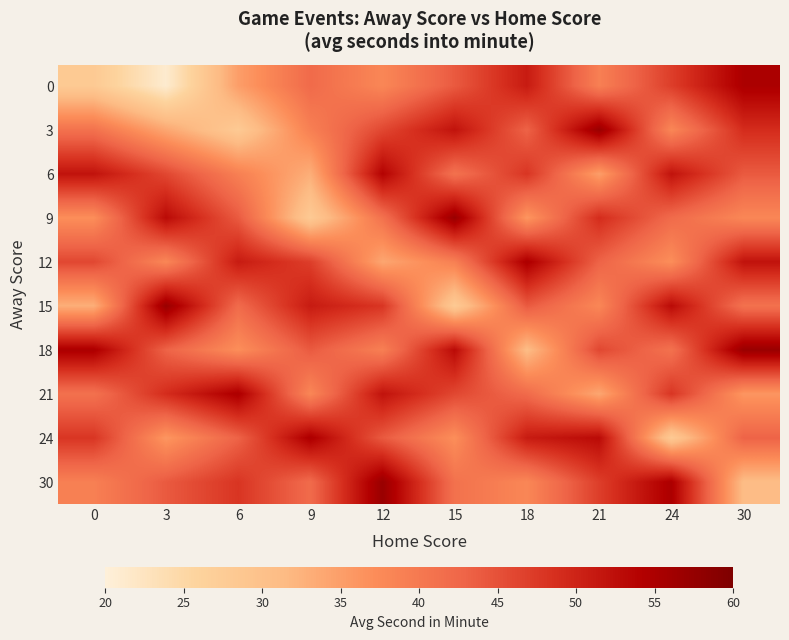

At which category is the sum across all series the highest?

12